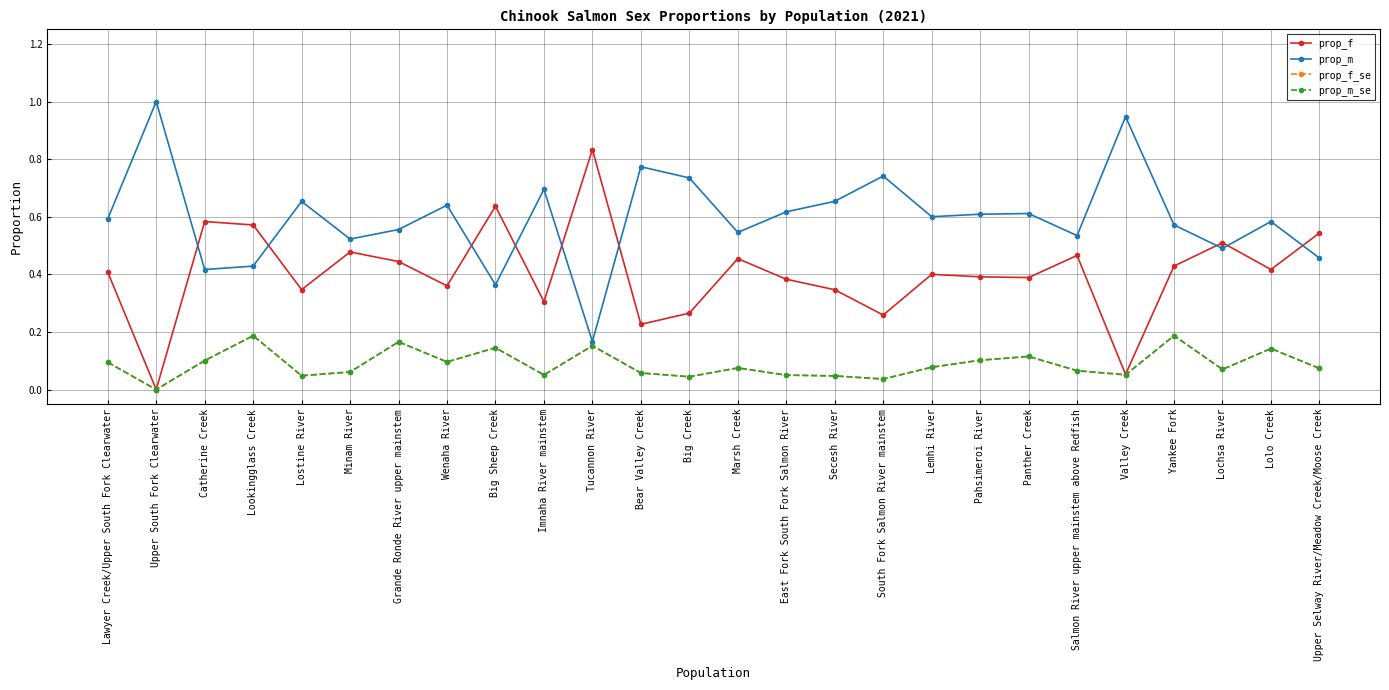

Is it true that prop_m equals 0.6 at Lemhi River?

True